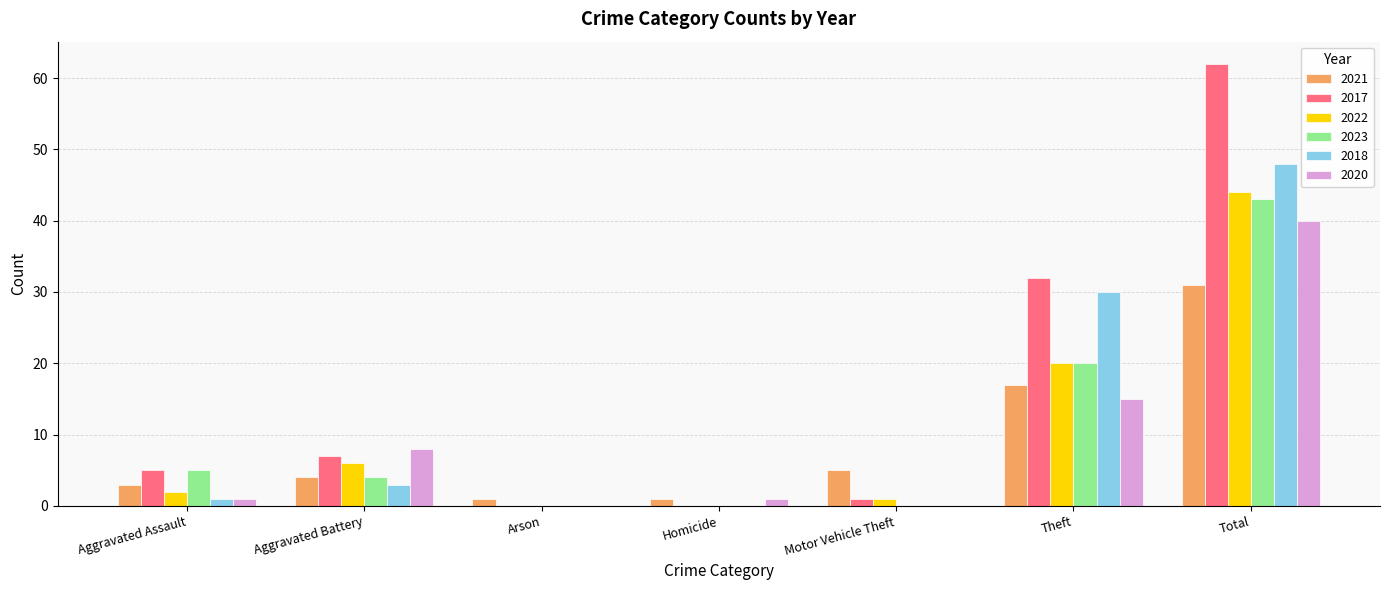

Reading right to left, transcribe all the data shown in this chart.

2021: 31	17	5	1	1	4	3
2017: 62	32	1	0	0	7	5
2022: 44	20	1	0	0	6	2
2023: 43	20	0	0	0	4	5
2018: 48	30	0	0	0	3	1
2020: 40	15	0	1	0	8	1